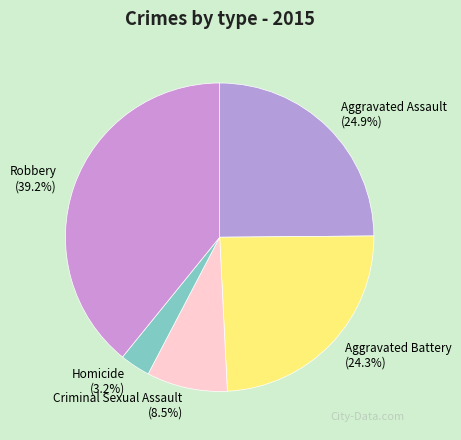

To the nearest percent, what is the average slice percentage?

20%